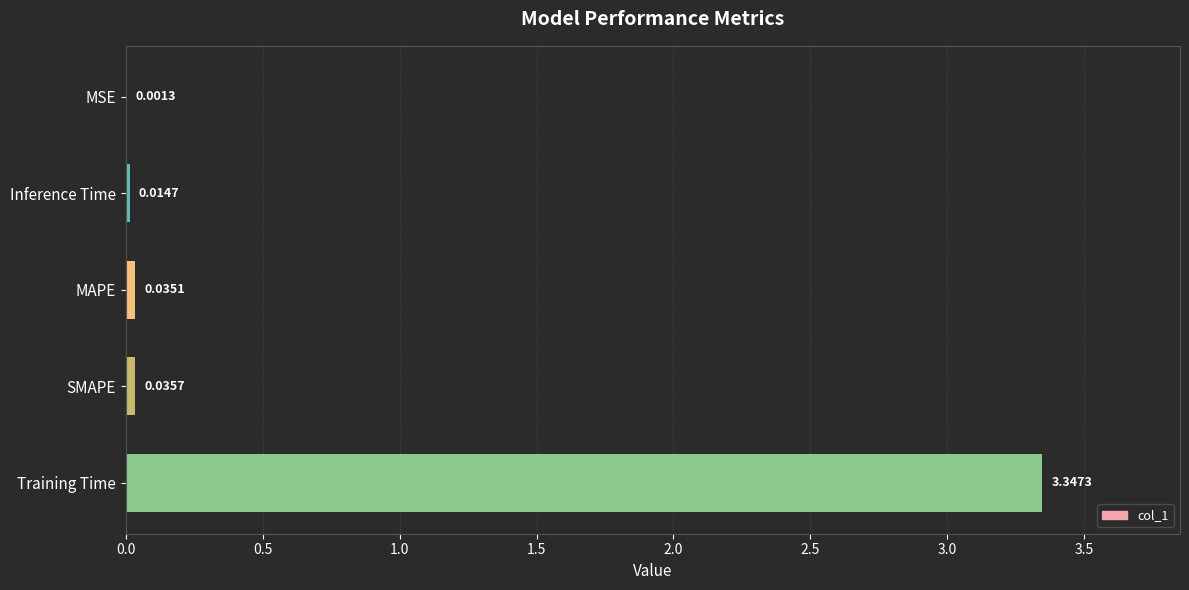

Which has a higher value, MSE or SMAPE?

SMAPE